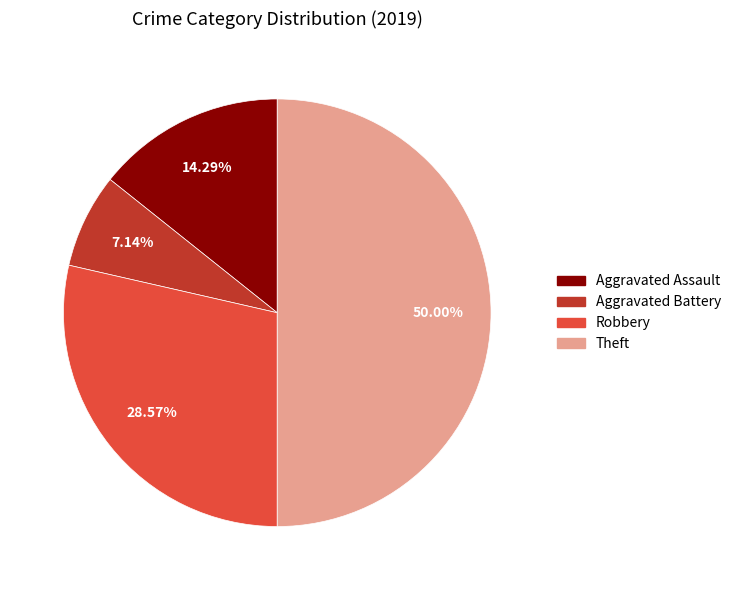

The Aggravated Battery slice represents 17% of the pie. True or false?

False